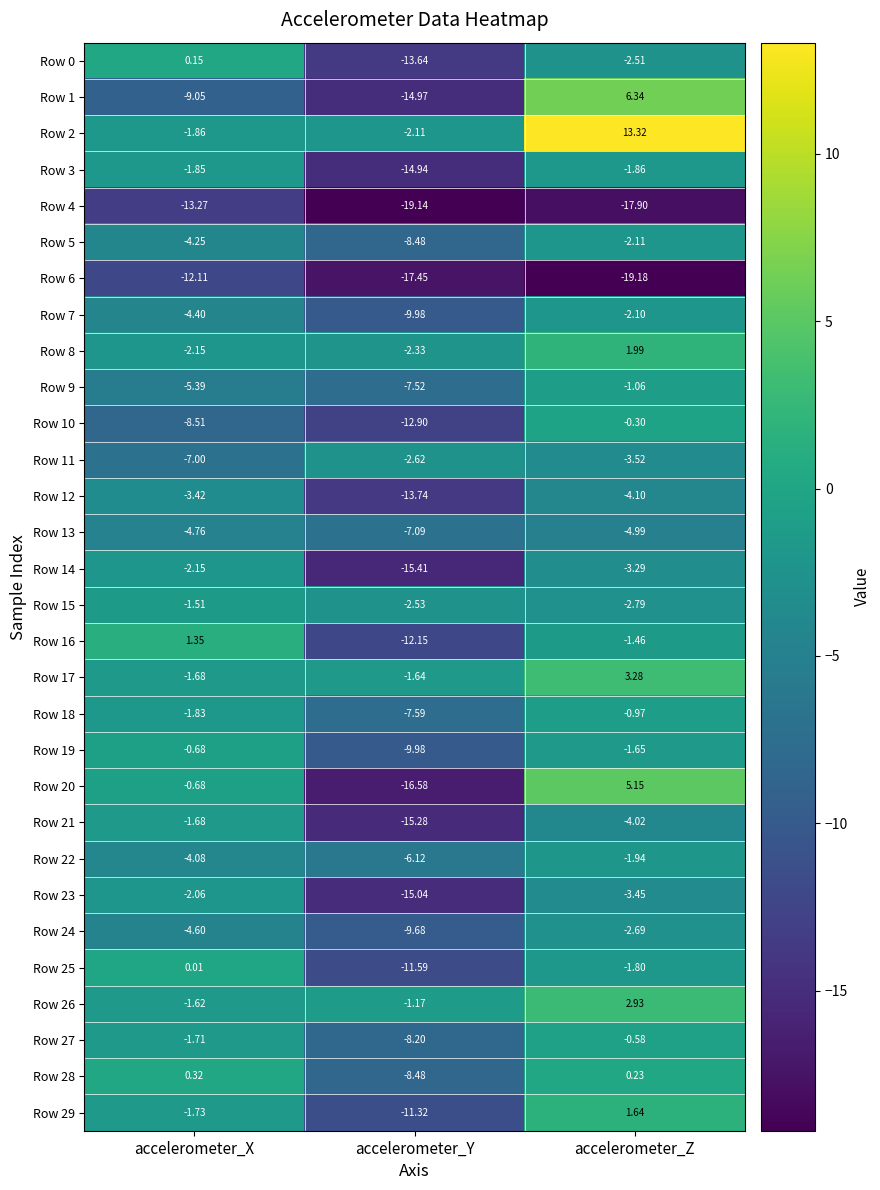

How many values in Row 17 are below zero?

2